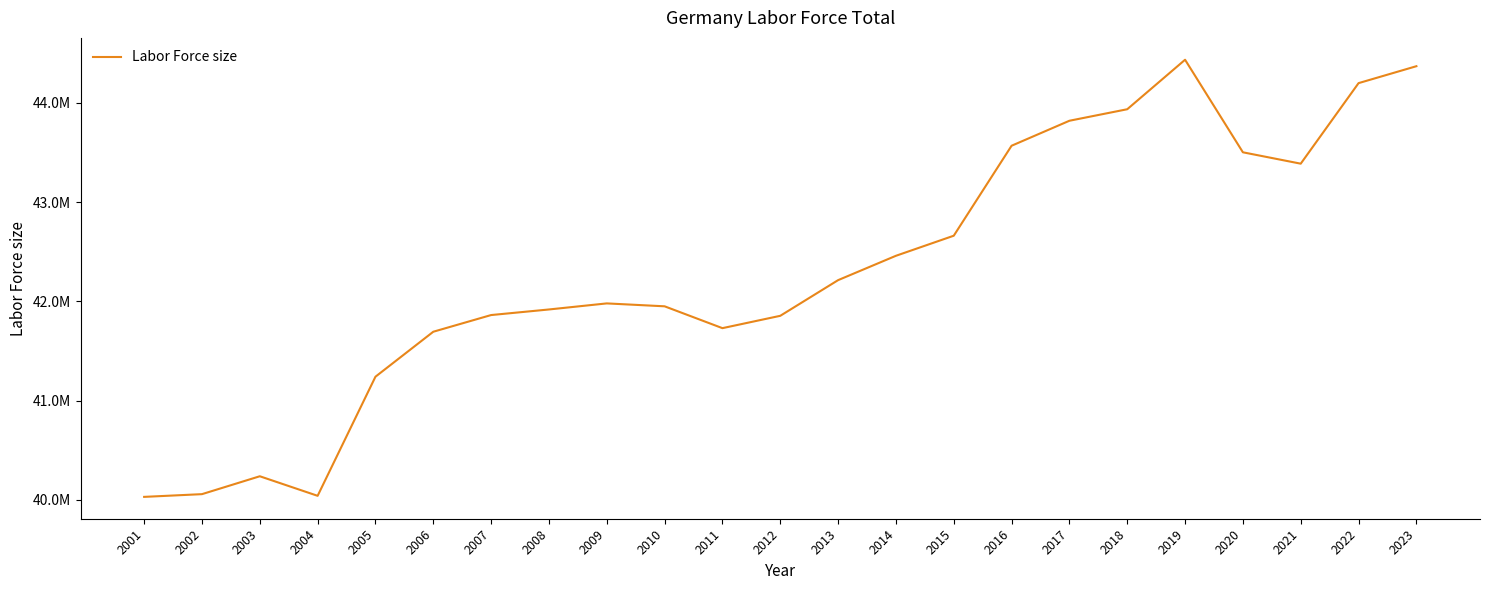

What is the sum of all values?

973126766